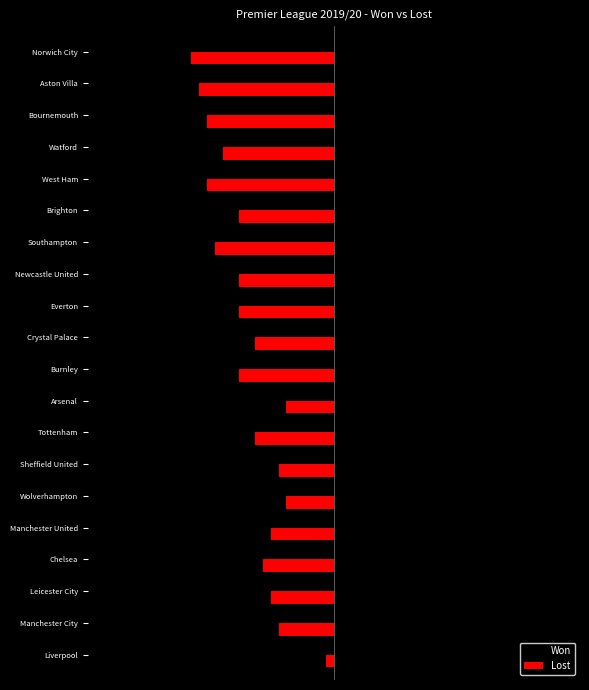

At which category is the sum across all series the highest?

Liverpool